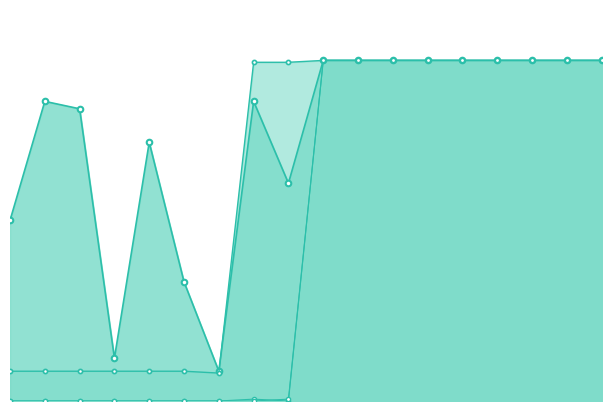

Which series changed the most between 6 and 8?

Relation_in